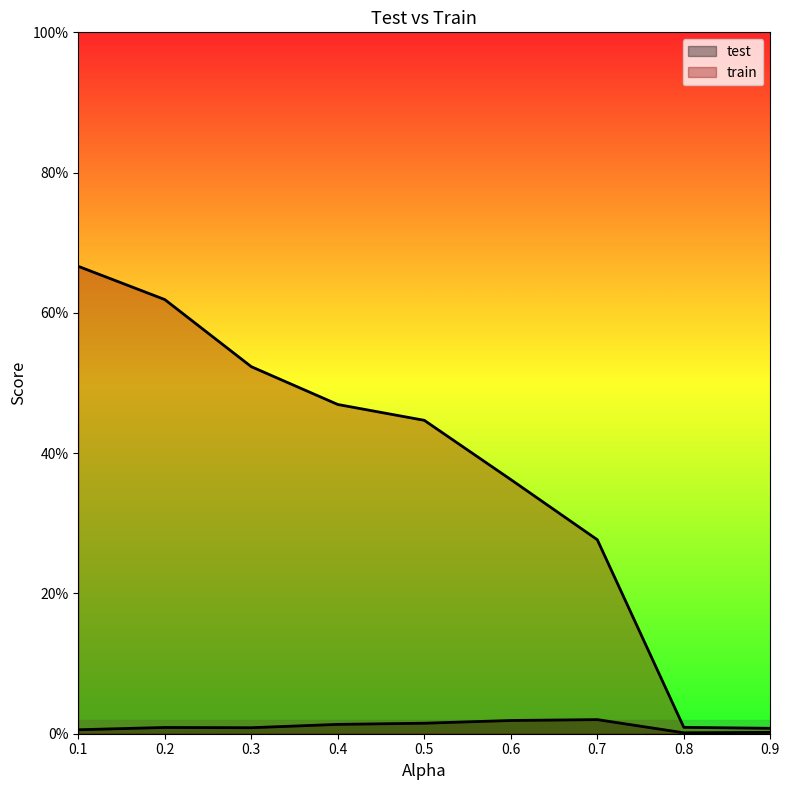

At which category does test reach its first local peak?

0.2